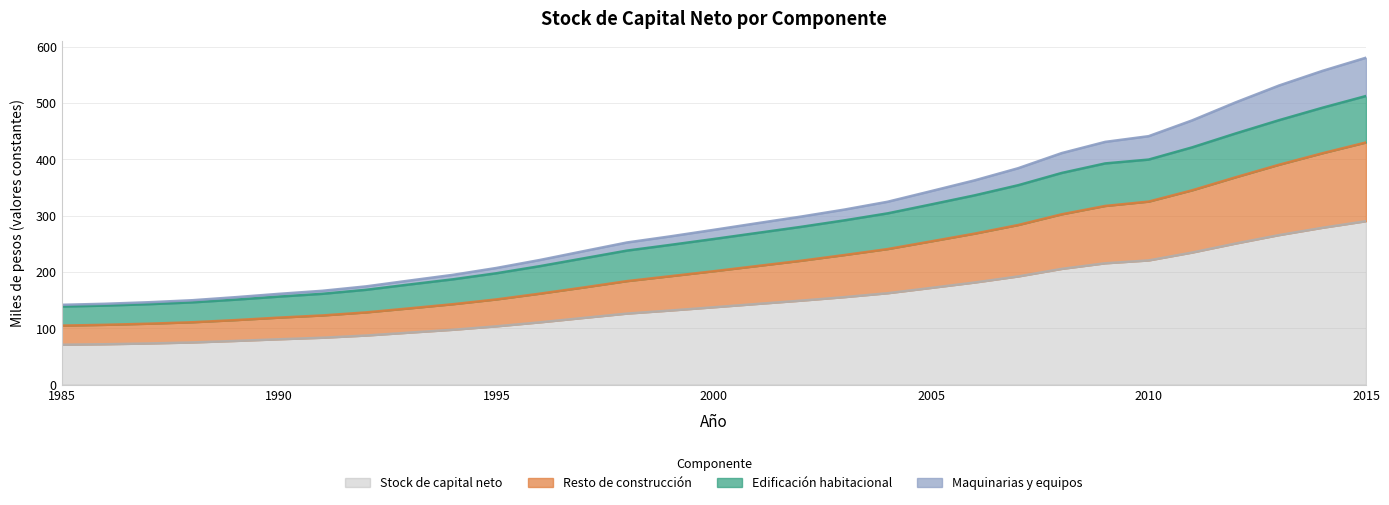

Reading left to right, what are all the values shown in this chart?

Edificación habitacional: 1985=138.8	1986=140.5	1987=143.0	1988=146.2	1989=151.1	1990=156.5	1991=161.4	1992=168.5	1993=178.0	1994=187.2	1995=197.9	1996=210.6	1997=224.3	1998=238.2	1999=248.3	2000=258.8	2001=269.5	2002=280.3	2003=291.8	2004=304.3	2005=320.2	2006=336.3	2007=354.3	2008=376.0	2009=393.0	2010=399.8	2011=421.5	2012=446.2	2013=469.8	2014=491.9	2015=512.7
Resto de construcción: 1985=104.9	1986=106.3	1987=108.3	1988=110.9	1989=114.7	1990=119.1	1991=123.0	1992=128.4	1993=135.6	1994=143.0	1995=151.5	1996=161.7	1997=172.6	1998=183.9	1999=192.7	2000=201.5	2001=210.8	2002=220.1	2003=230.2	2004=240.9	2005=254.6	2006=268.3	2007=283.6	2008=302.6	2009=317.4	2010=325.2	2011=345.2	2012=368.3	2013=390.6	2014=411.1	2015=430.2
Maquinarias y equipos: 1985=141.9	1986=143.7	1987=146.4	1988=150.0	1989=155.5	1990=161.4	1991=166.8	1992=174.6	1993=185.0	1994=195.1	1995=207.3	1996=221.5	1997=237.1	1998=252.6	1999=263.5	2000=275.1	2001=286.9	2002=298.5	2003=311.0	2004=325.0	2005=343.9	2006=363.0	2007=384.5	2008=411.3	2009=431.2	2010=441.4	2011=469.4	2012=501.4	2013=531.4	2014=557.4	2015=580.7
Stock de capital neto: 1985=70.9	1986=71.9	1987=73.2	1988=75.0	1989=77.7	1990=80.7	1991=83.4	1992=87.3	1993=92.5	1994=97.6	1995=103.7	1996=110.8	1997=118.6	1998=126.3	1999=131.7	2000=137.5	2001=143.4	2002=149.3	2003=155.5	2004=162.5	2005=171.9	2006=181.5	2007=192.3	2008=205.7	2009=215.6	2010=220.7	2011=234.7	2012=250.7	2013=265.7	2014=278.7	2015=290.4